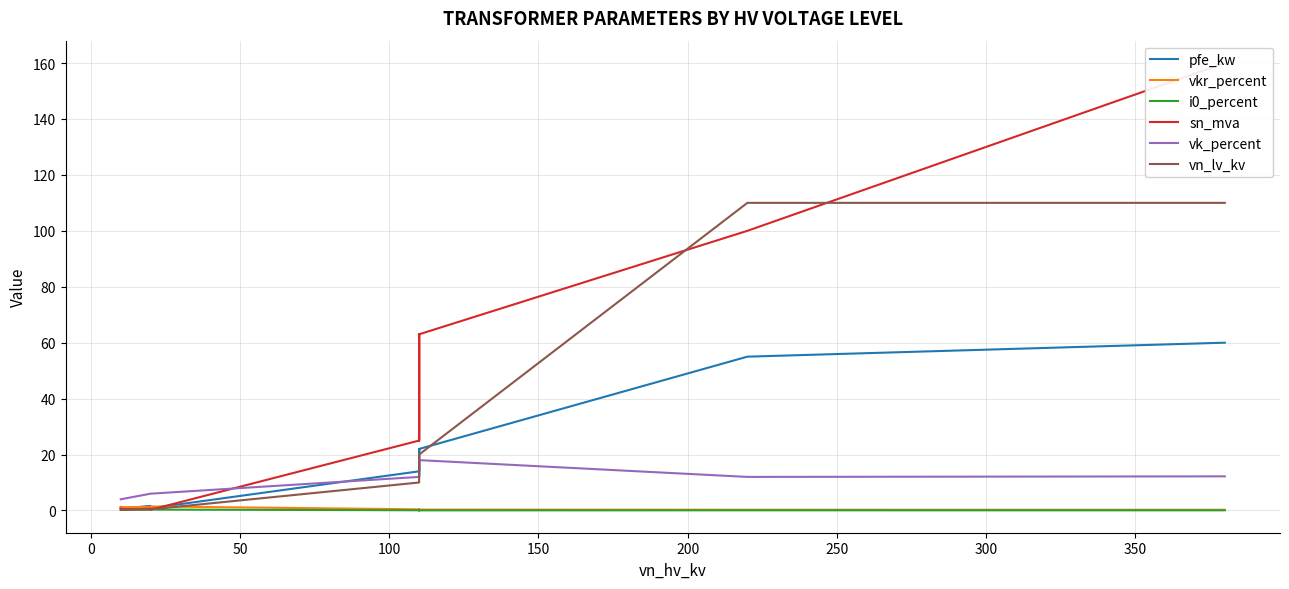

Is this an area chart (filled region under the line)?

No